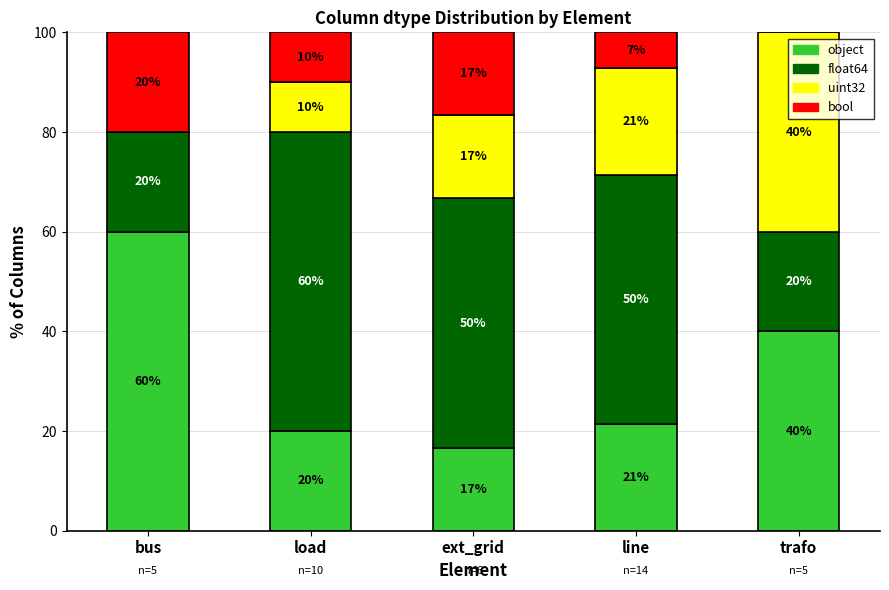

Read the object value at ext_grid.

16.7